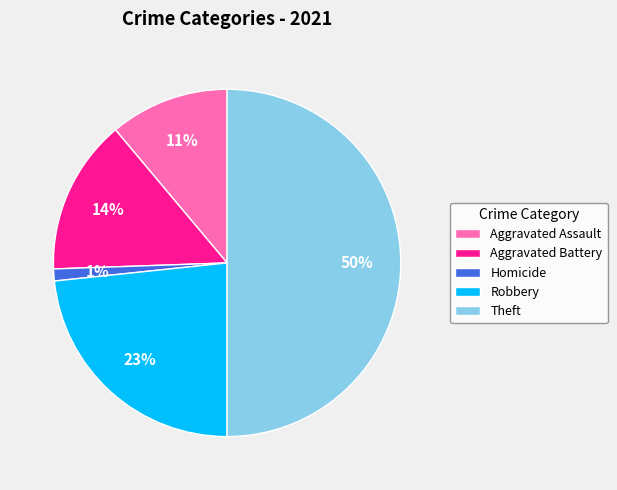

Is it true that Theft is 40% of the pie?

False